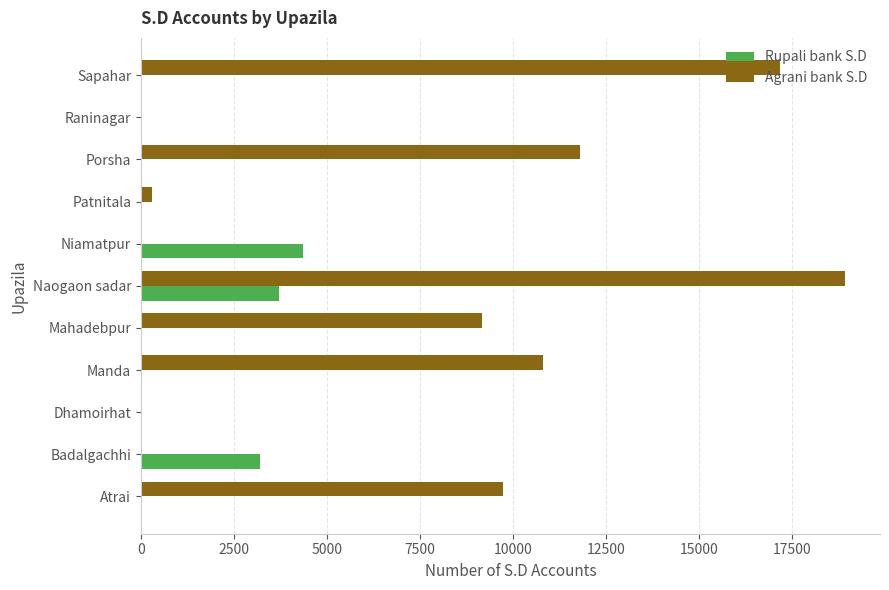

What is the sum of the Rupali bank S.D values at Manda and Badalgachhi?

3210